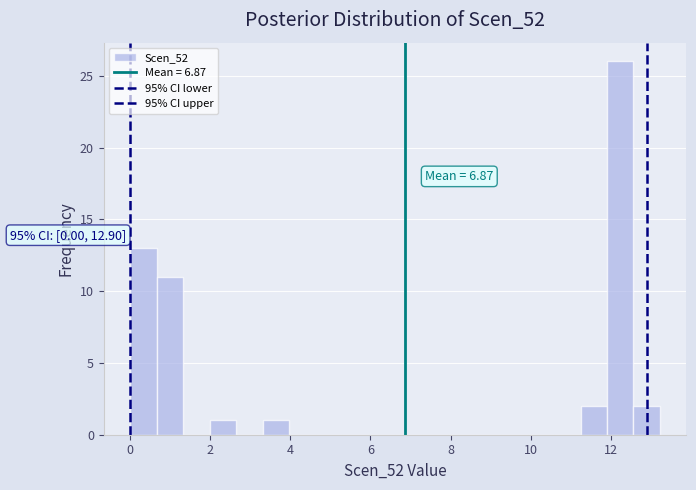

Read against the x-axis, roughly where is the centre of the tallest bar?

12.2